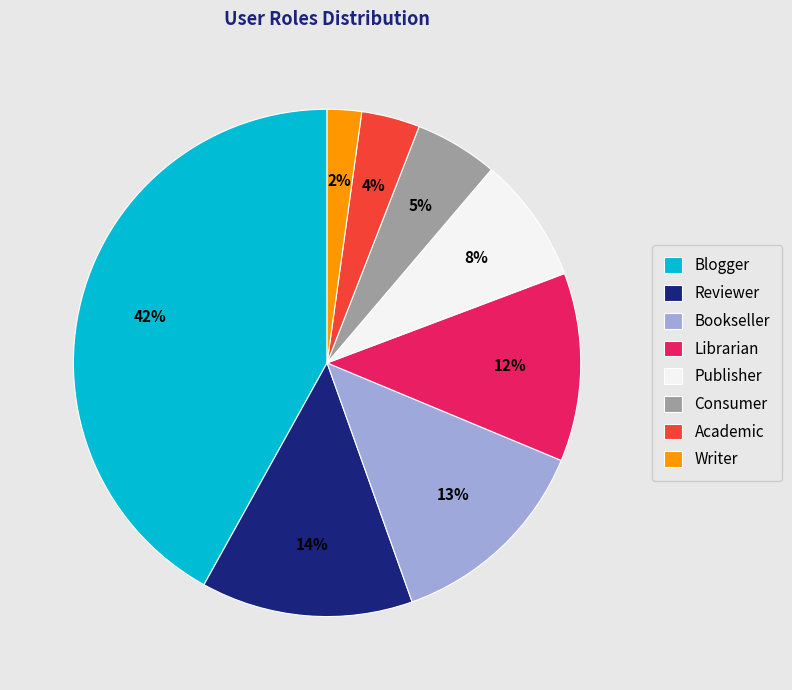

Which has a higher value, Consumer or Blogger?

Blogger